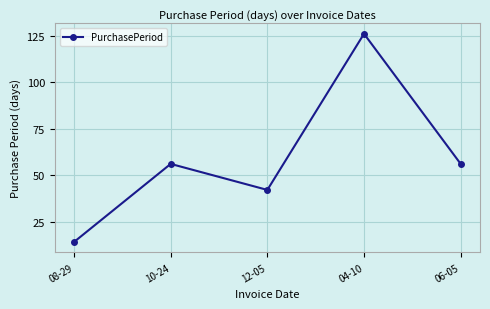

How many lines are shown in the chart?

1